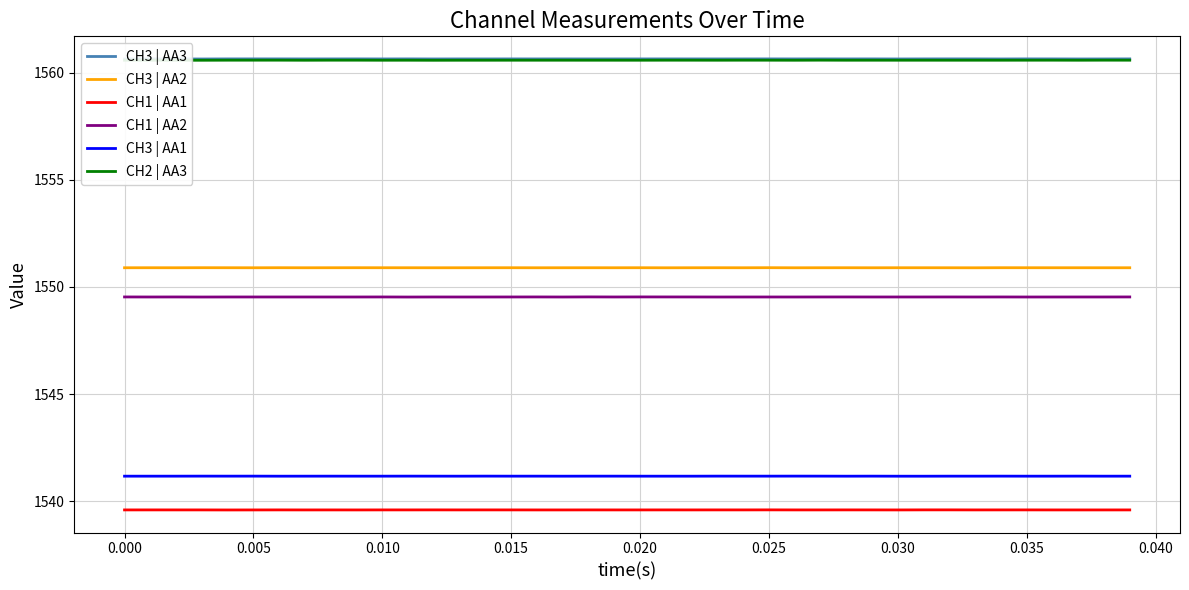

What is the average value of the CH1 | AA1 series?

1539.6